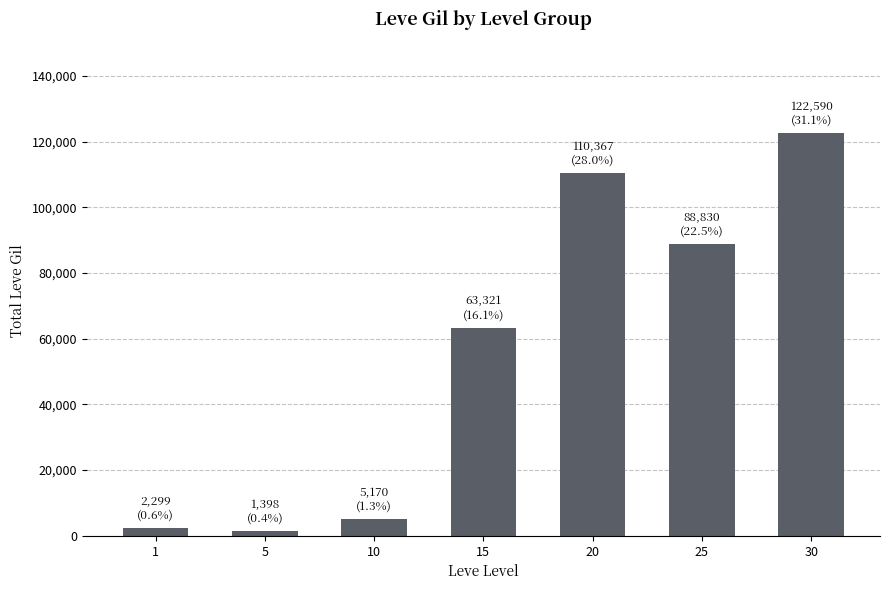

What is the ratio of the value at 15 to the value at 20?

0.6